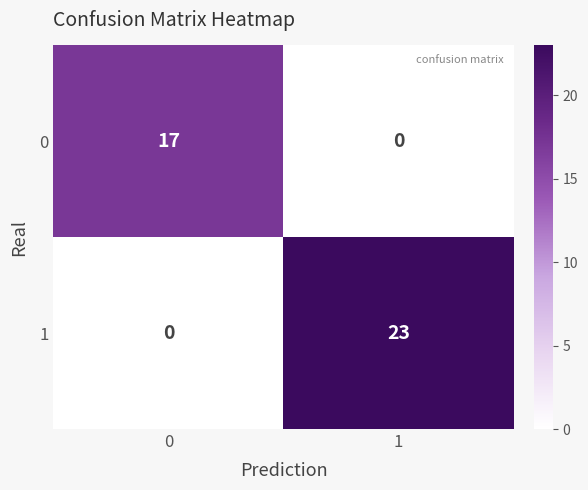

Which series has the largest range (max minus min)?

1